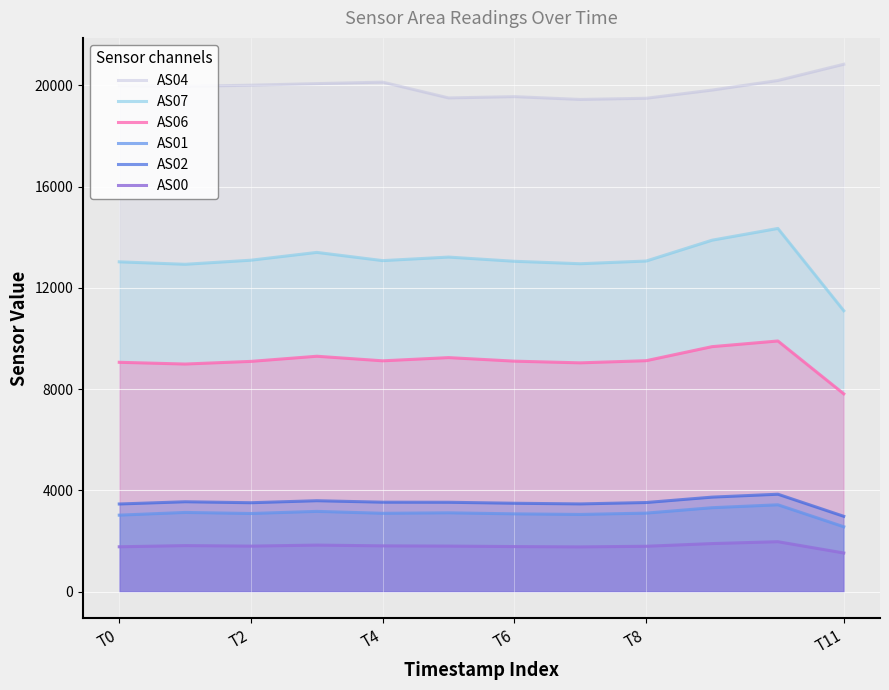

True or false: AS04 and AS06 intersect in this chart.

False